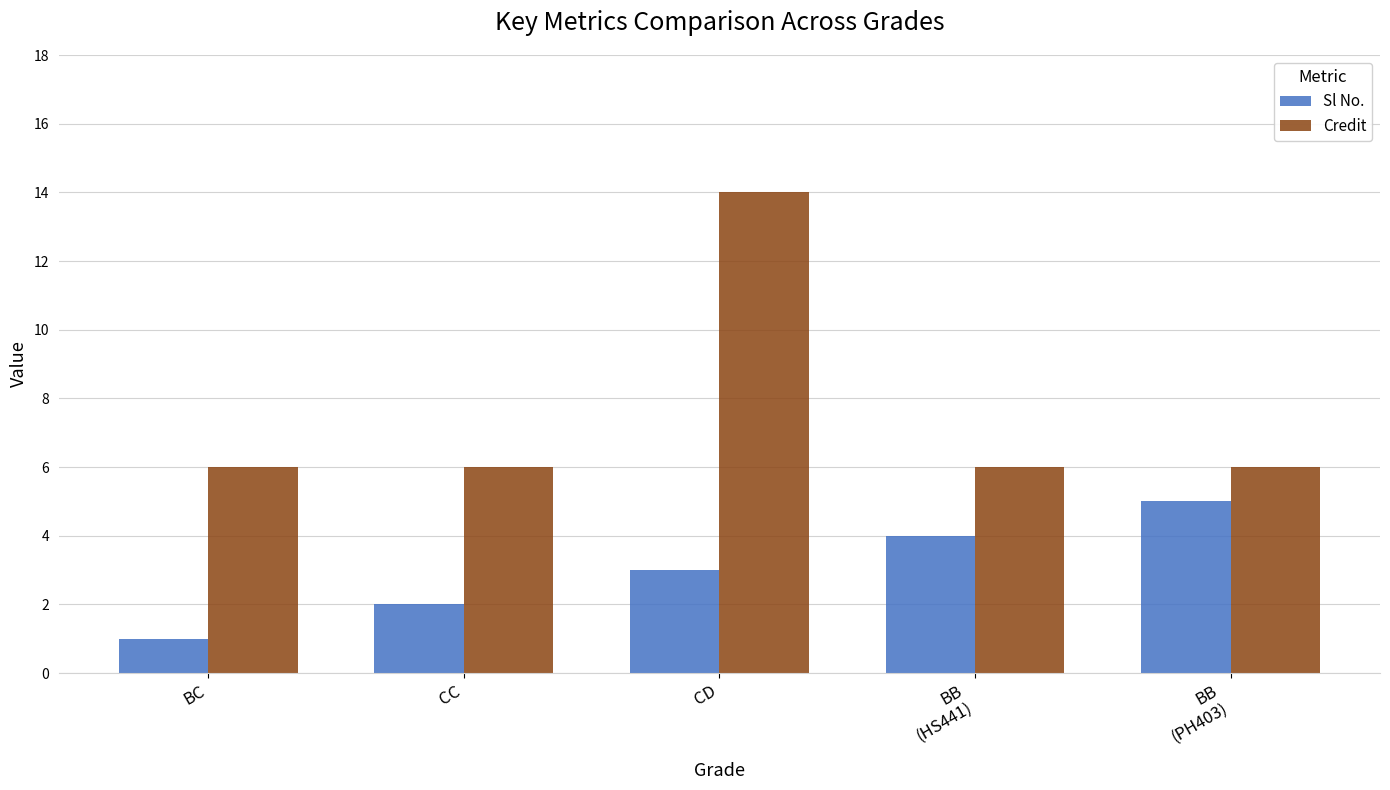

How many categories are shown in the chart?

5